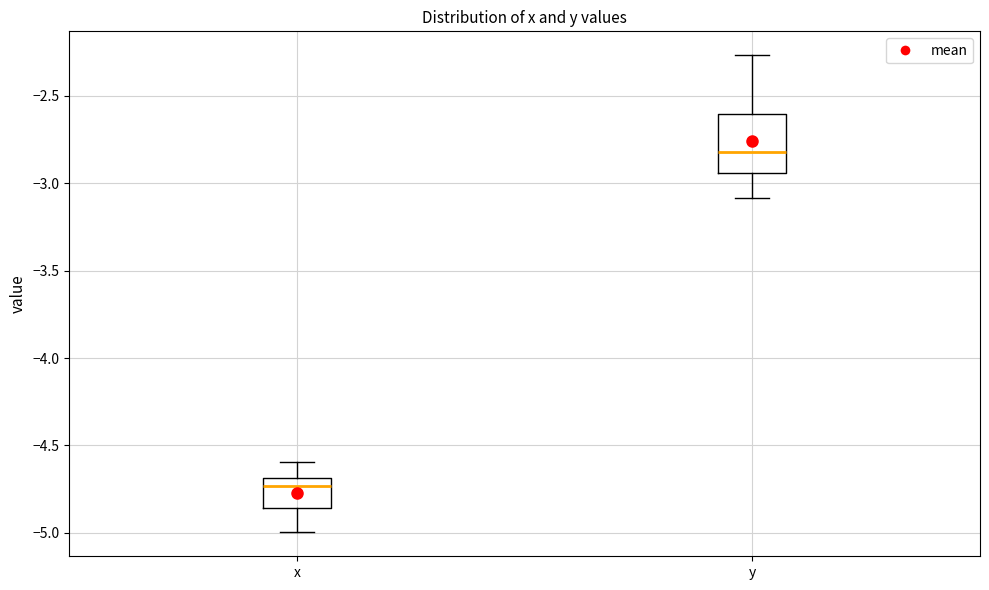

Reading left to right, transcribe this box plot: for each box, give where its median line is, the range the box spans, and where its two whiskers end, as read against the y-axis. The values are not printed on the chart, so give them approximately, as read against the axis.

x: median -4.75, box -4.85 to -4.70, whiskers -5.00 to -4.60
y: median -2.80, box -2.95 to -2.60, whiskers -3.10 to -2.25